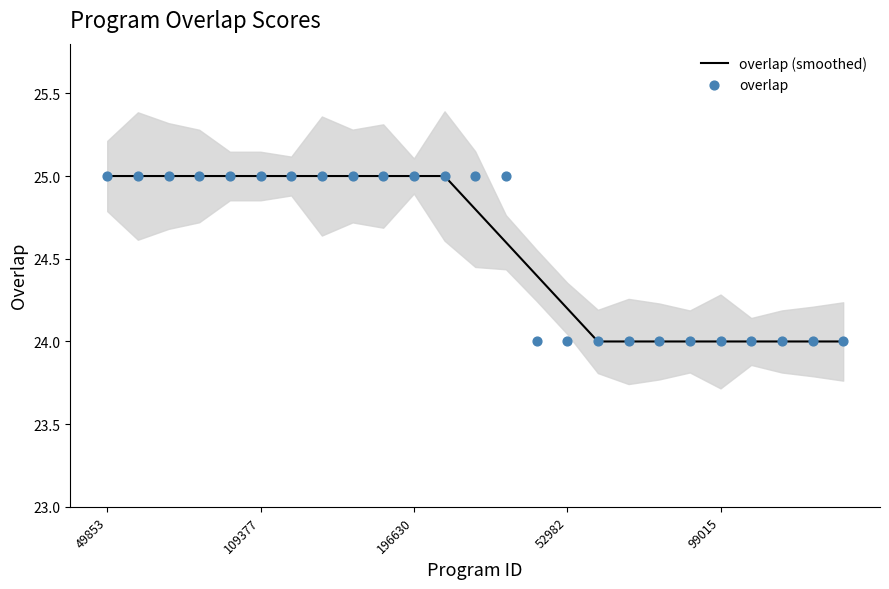

Which series reaches the minimum Y coordinate?

overlap (smoothed)